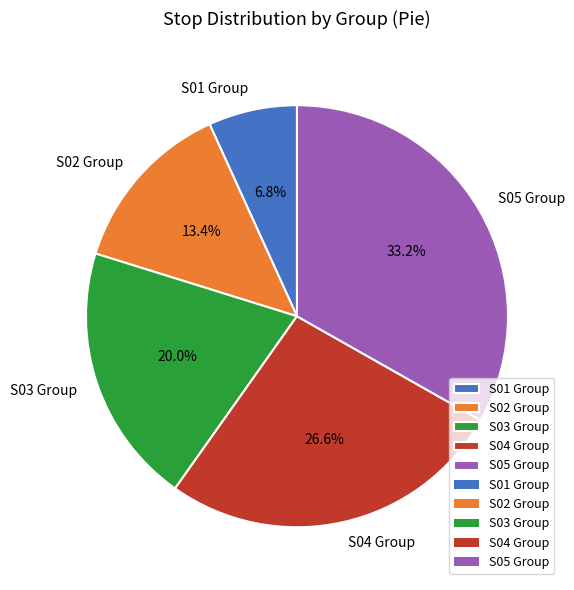

What percentage do S01 Group and S02 Group together represent?

20.2%